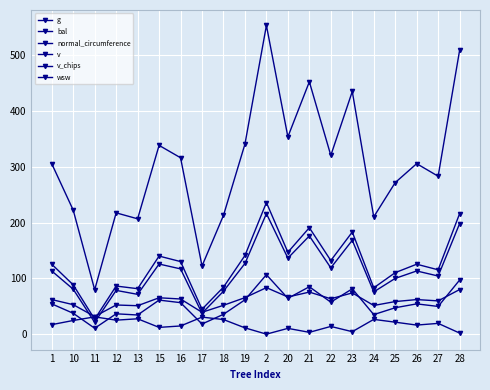

Is this an area chart (filled region under the line)?

No